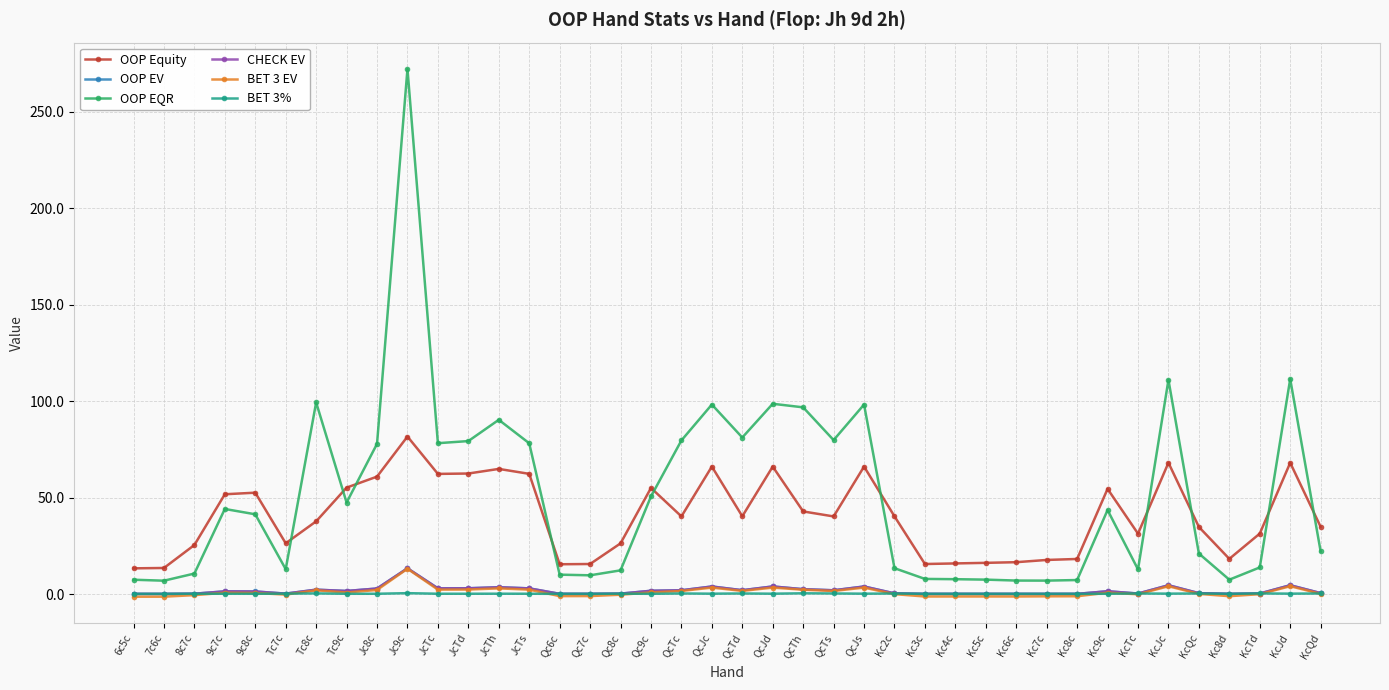

At which category is the sum across all series the highest?

Jc9c